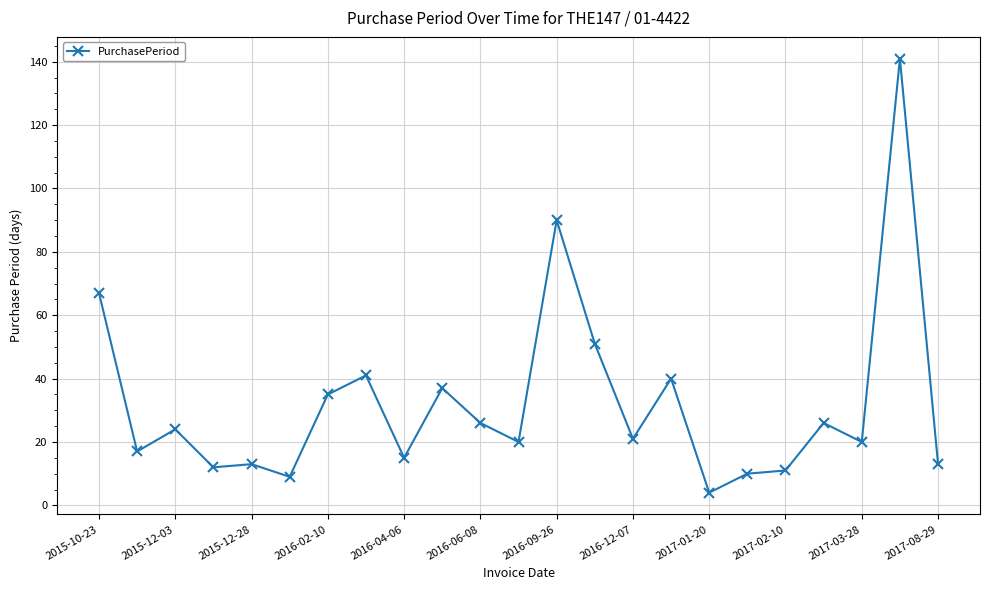

True or false: there are more than 0 points higher than both neighbors.

True